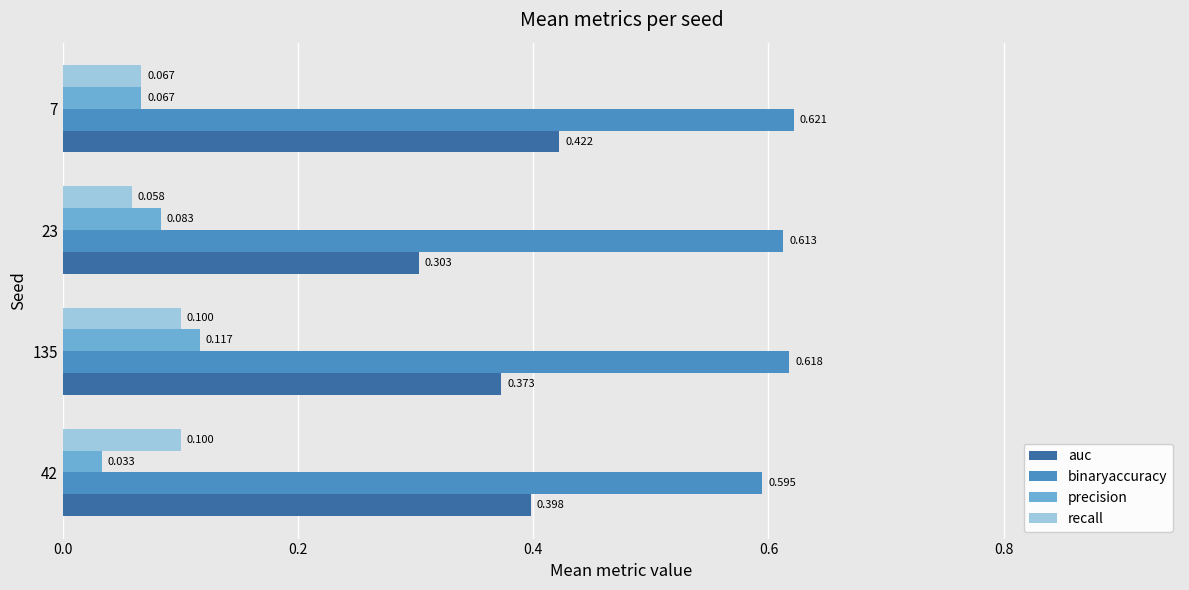

At 135, list the series in order from smallest to largest.

recall, precision, auc, binaryaccuracy